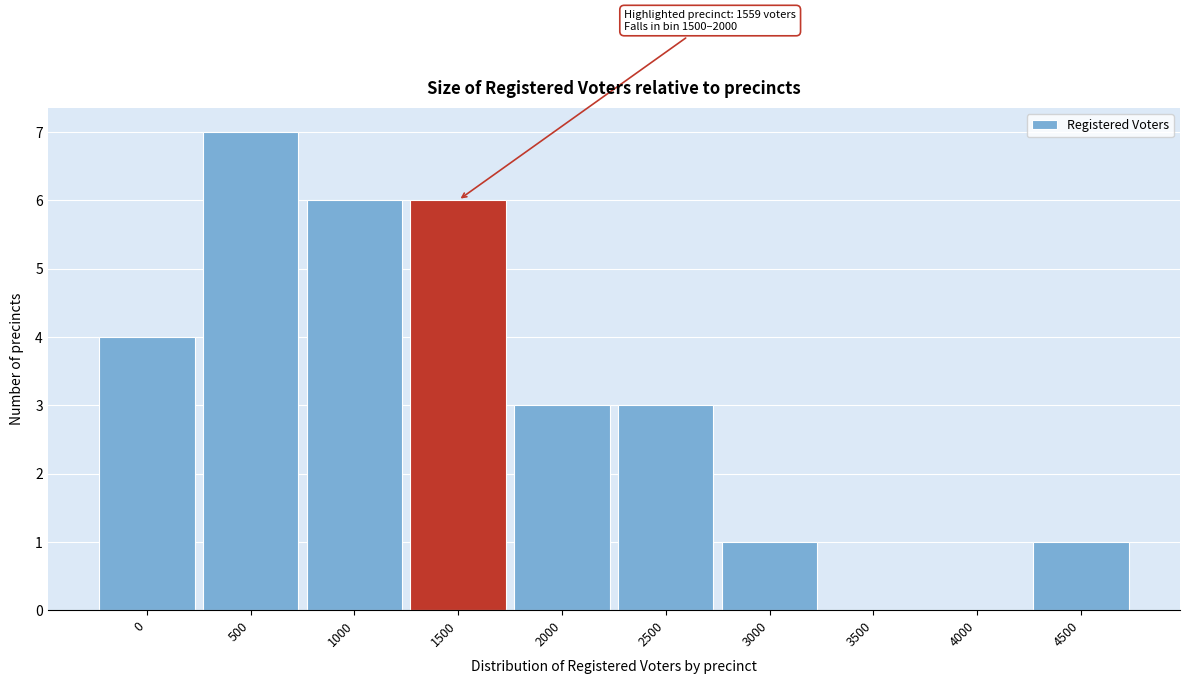

Reading right to left, extract all data points from this chart.

4500=1	4000=0	3500=0	3000=1	2500=3	2000=3	1500=6	1000=6	500=7	0=4